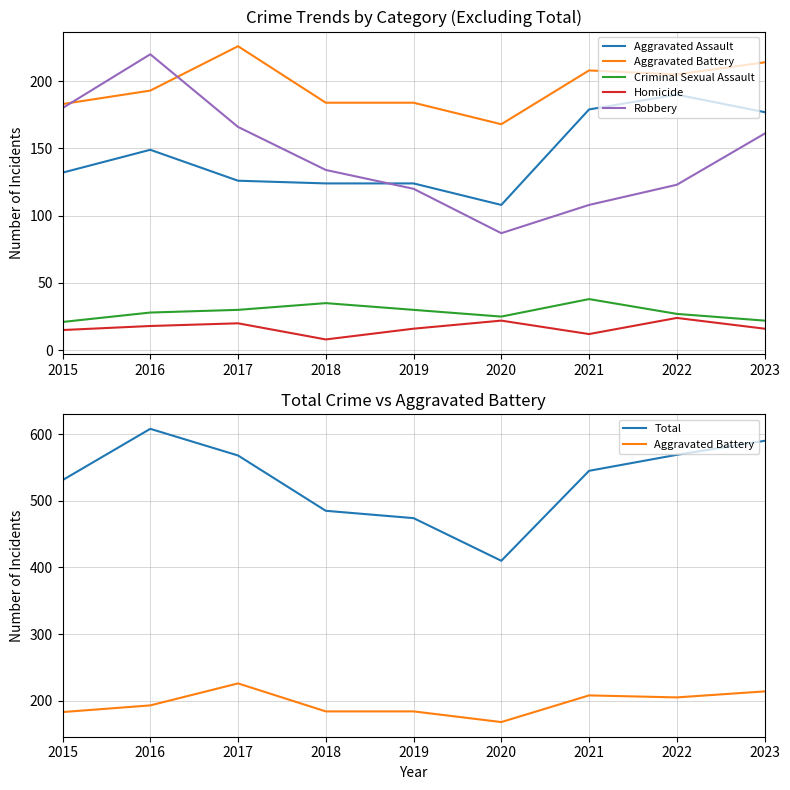

Rank the categories by Aggravated Assault value from highest to lowest.

2022, 2021, 2023, 2016, 2015, 2017, 2018, 2019, 2020